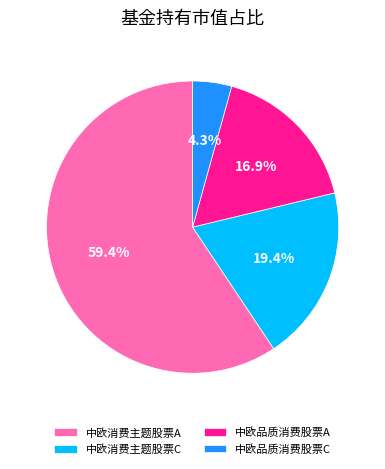

To the nearest percent, what is the difference between the 中欧品质消费股票A and 中欧消费主题股票A slice percentages?

42%